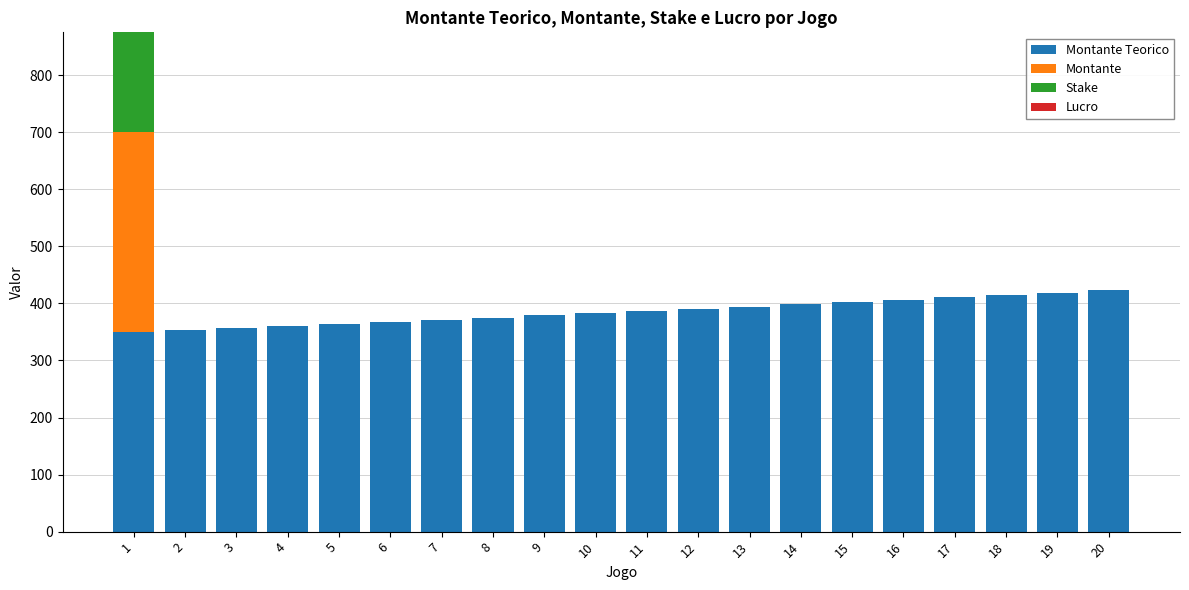

What is the total value across all series at 10?

382.8